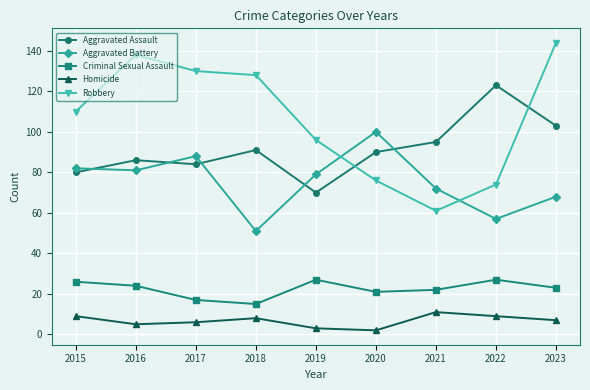

At which category is the sum across all series the highest?

2023